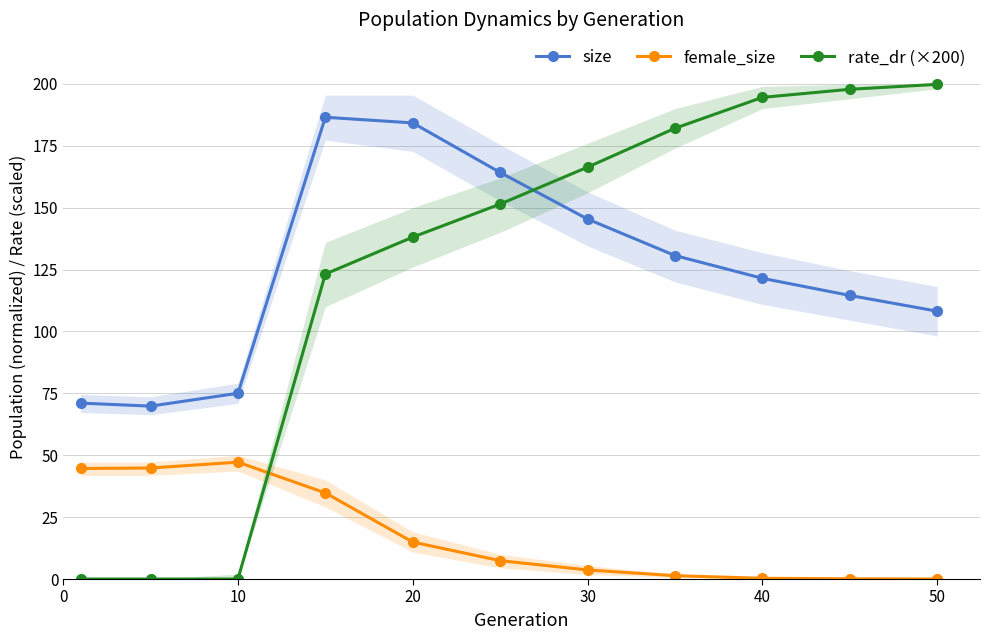

At how many categories does at least one series exceed 86?

8